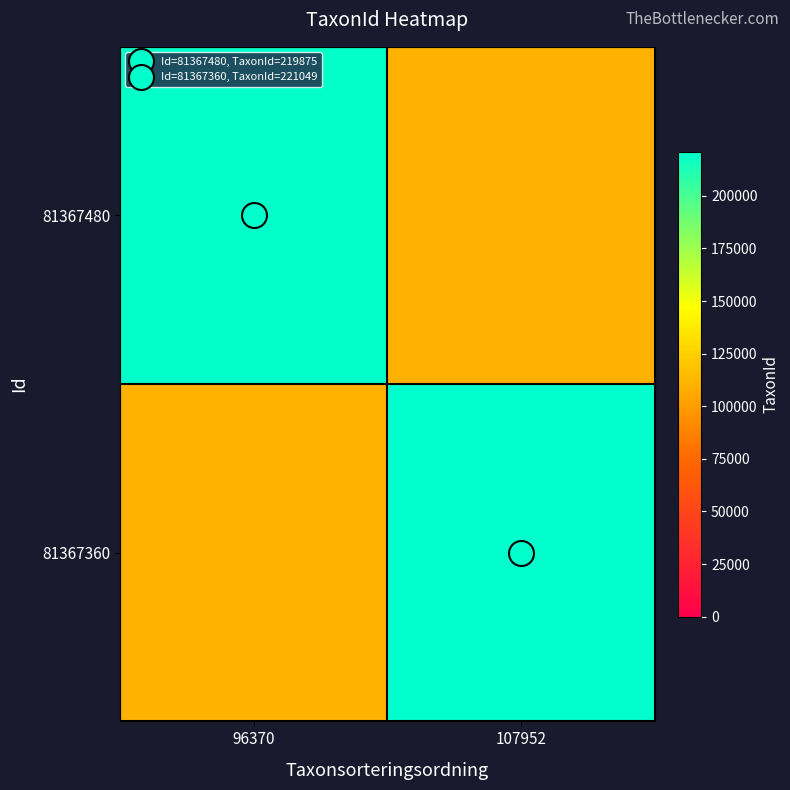

Reading right to left, what are all the values shown in this chart?

81367480: 107952=109937.5	96370=219875.0
81367360: 107952=221049.0	96370=110524.5